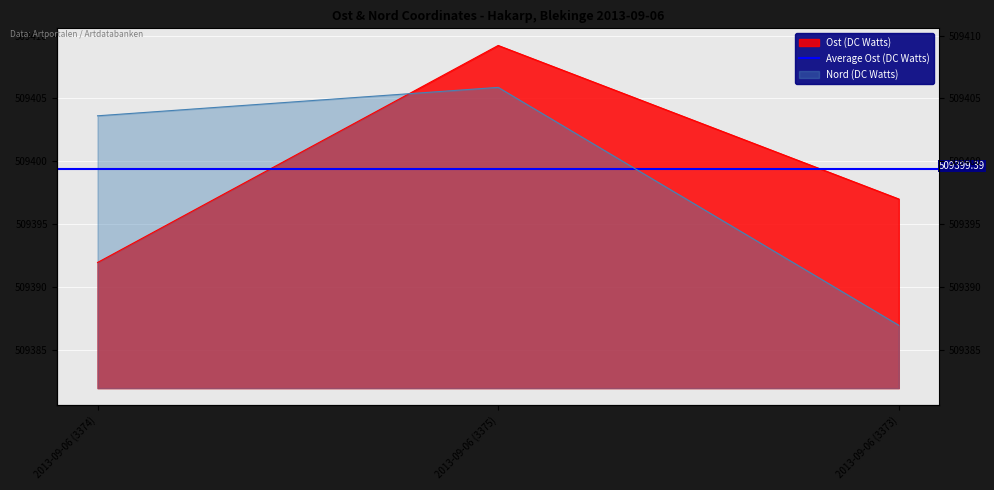

What is the value of the Ost (DC Watts) point at the 3rd from the left?

509397.0